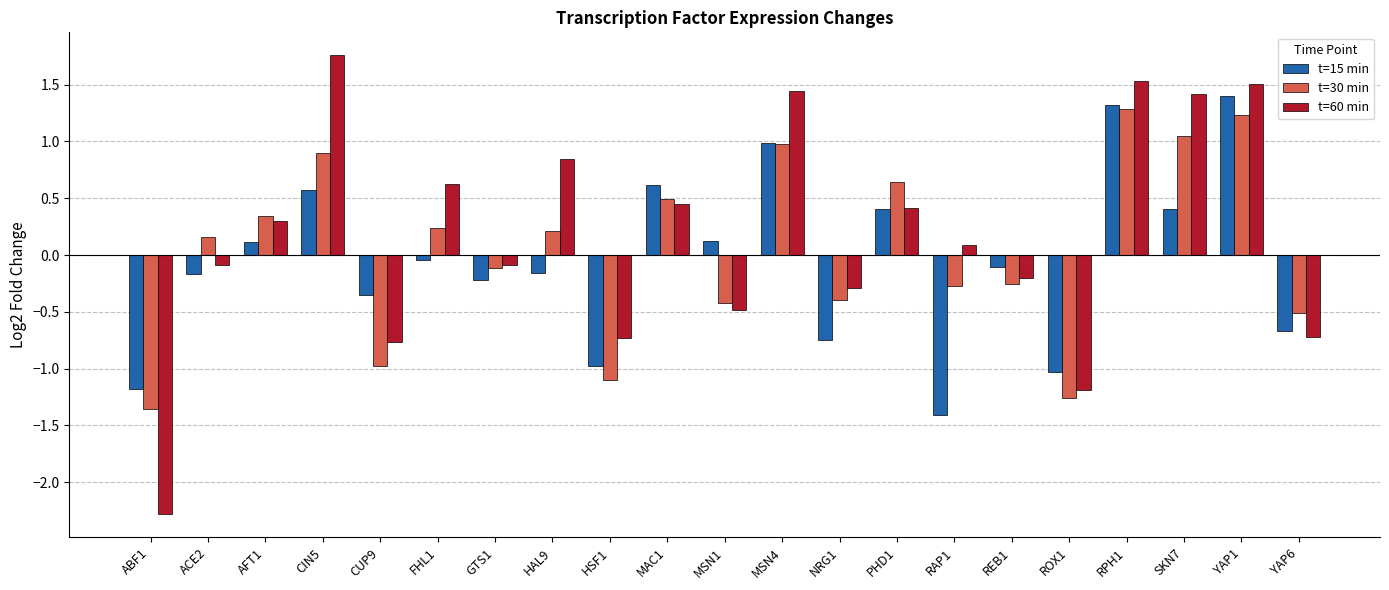

How many groups of bars are there?

21